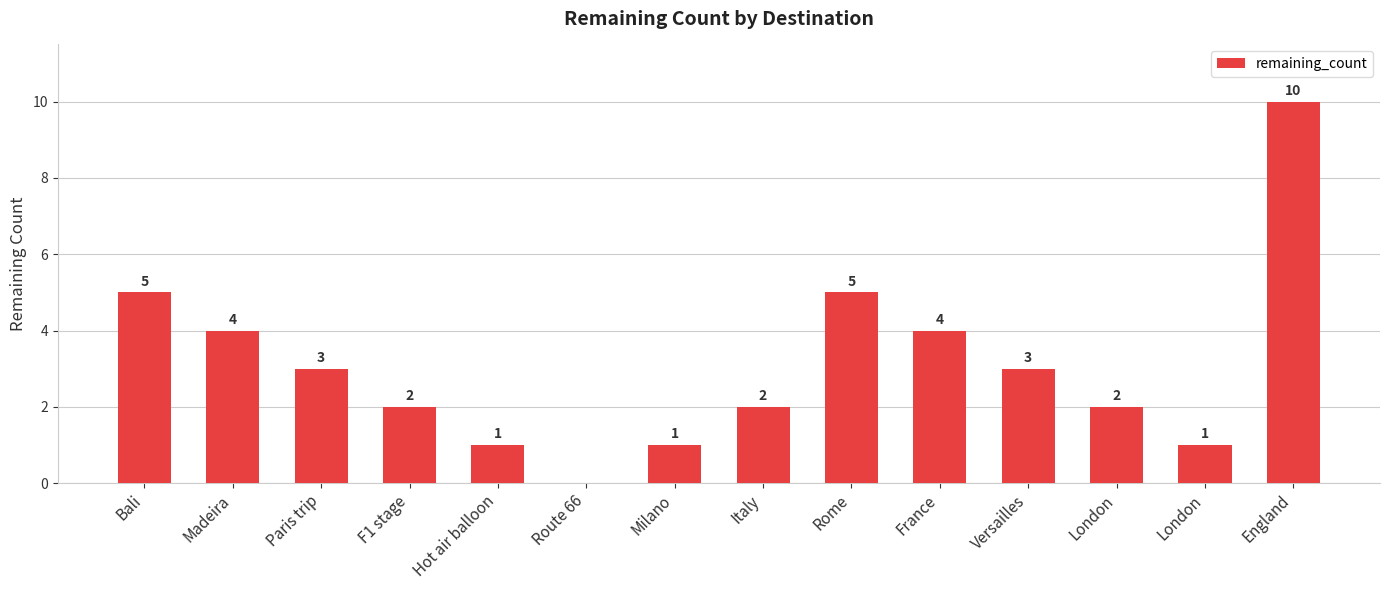

What is the sum of the values at France and London?

6